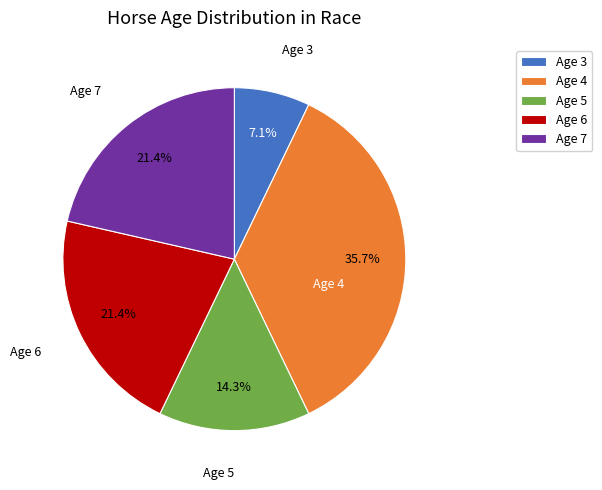

How much of the chart is everything except Age 5?

85.7%